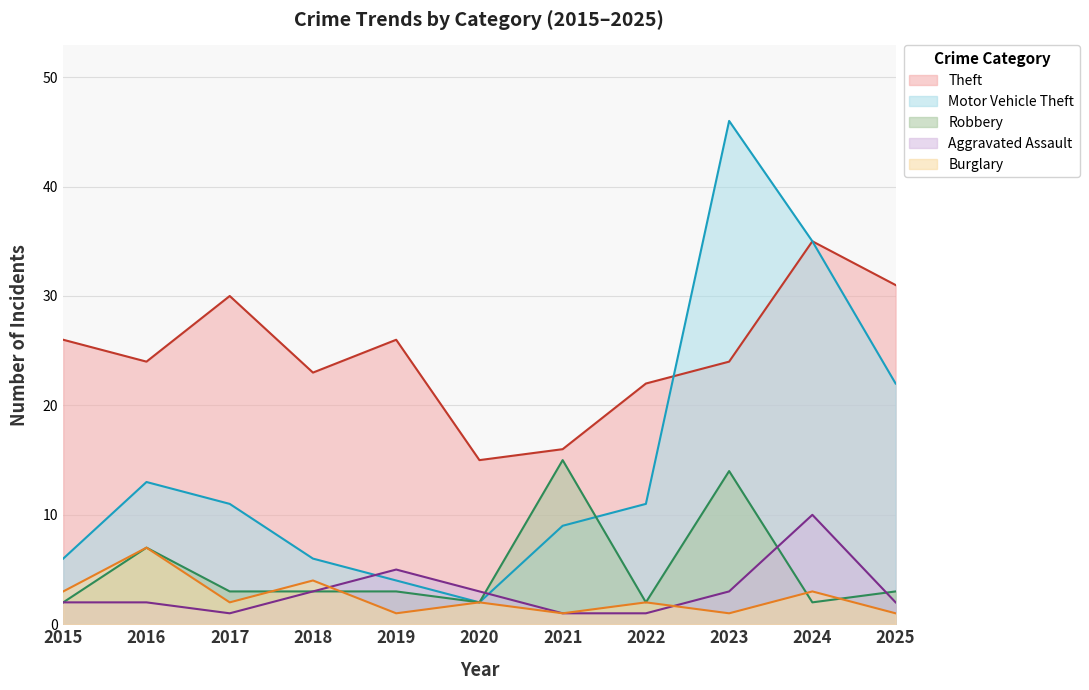

What is the value of the Aggravated Assault point at the 1st from the left?

2